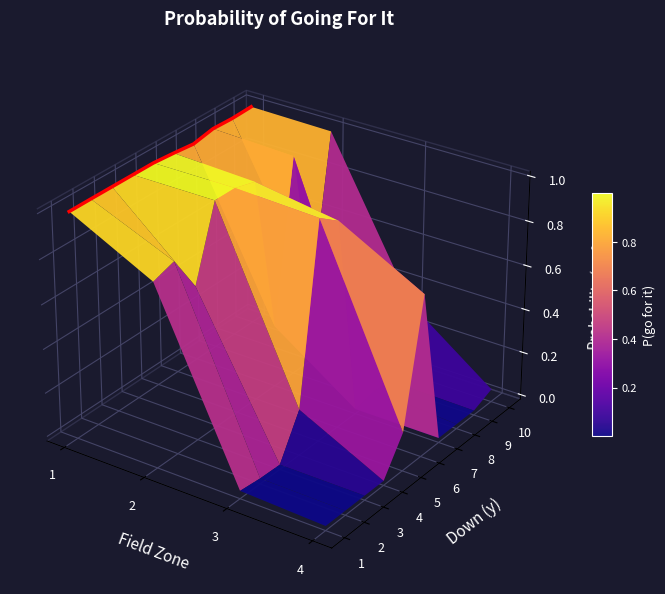

Is the value of 2 at 1 greater than the value of 6 at 2?

No